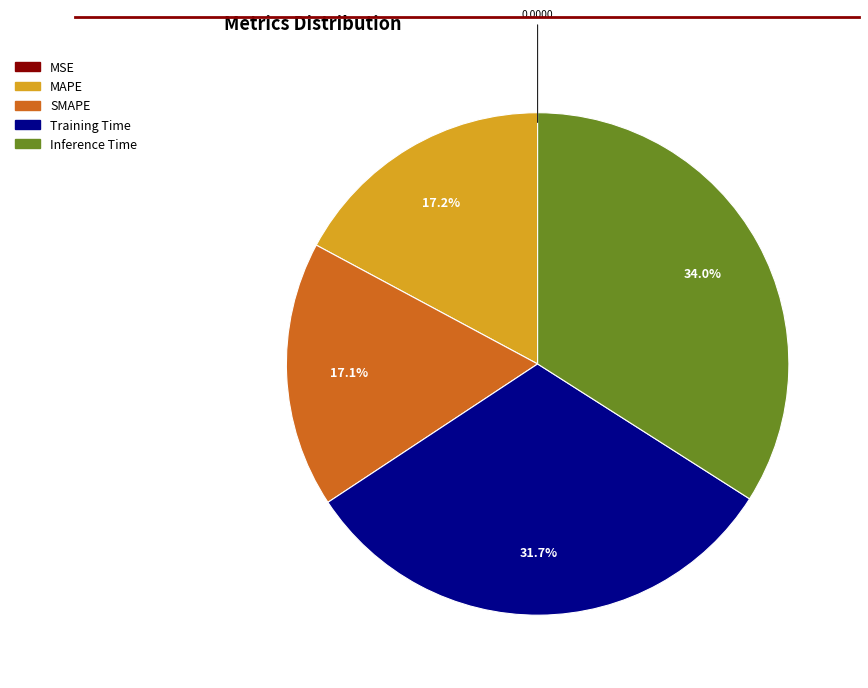

Combined, what portion of the pie is Training Time and MAPE?

48.9%